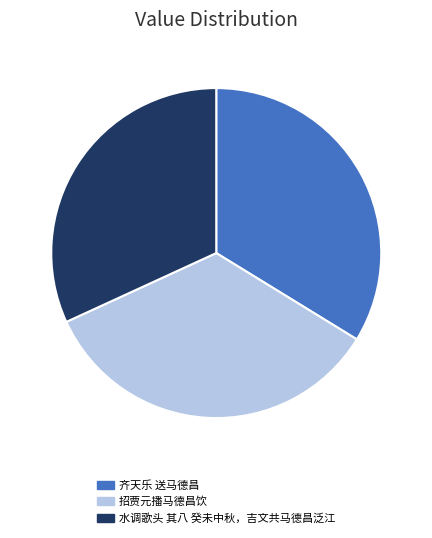

Count the number of slices in the pie.

3